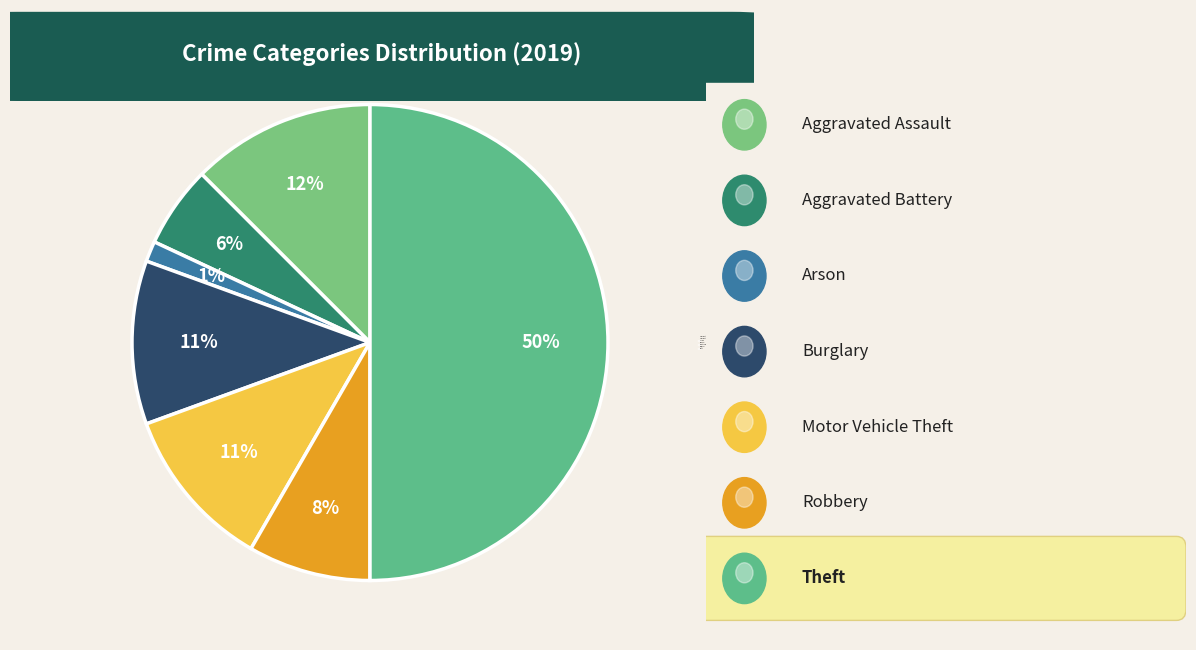

Count the number of slices in the pie.

7